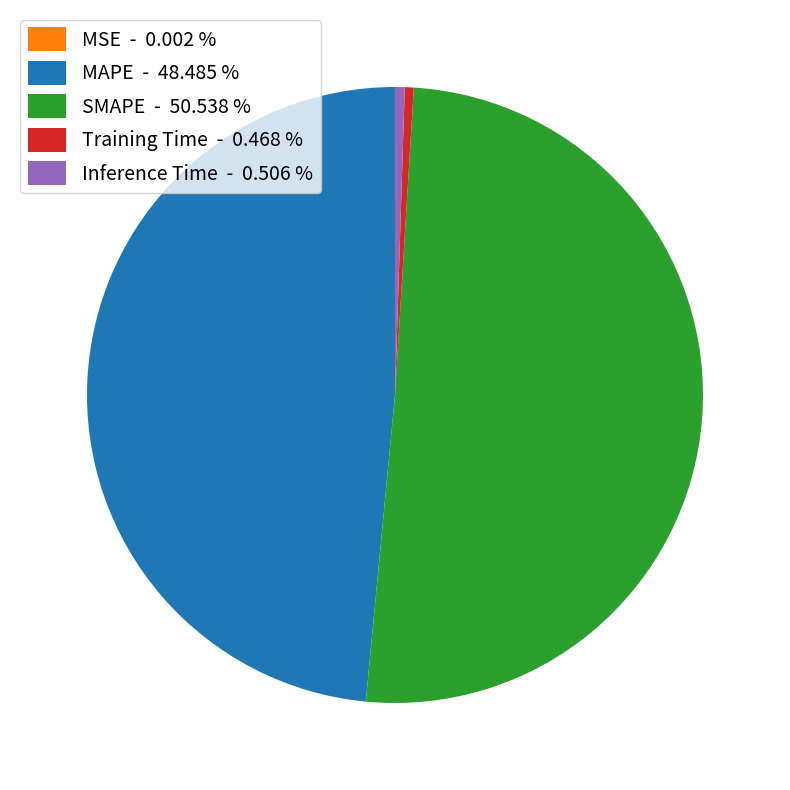

Combined, do SMAPE - 50.538 % and Inference Time - 0.506 % account for over 50%?

Yes